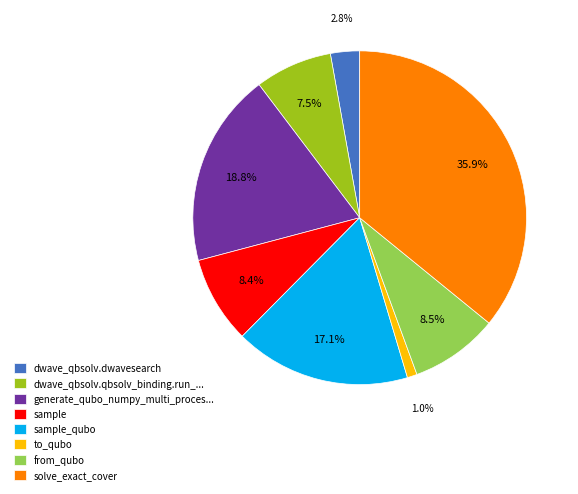

Approximately how many times larger is the value at sample_qubo compared to sample?

2.0